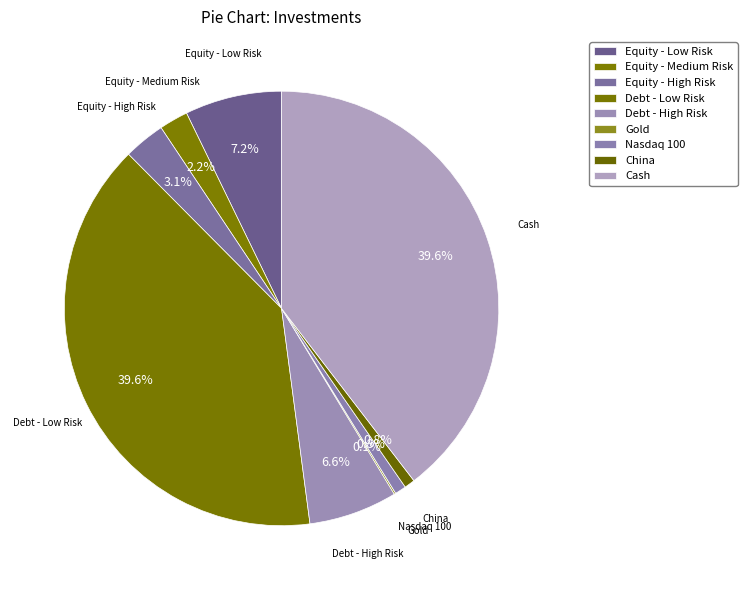

Is there a majority slice in this chart?

No